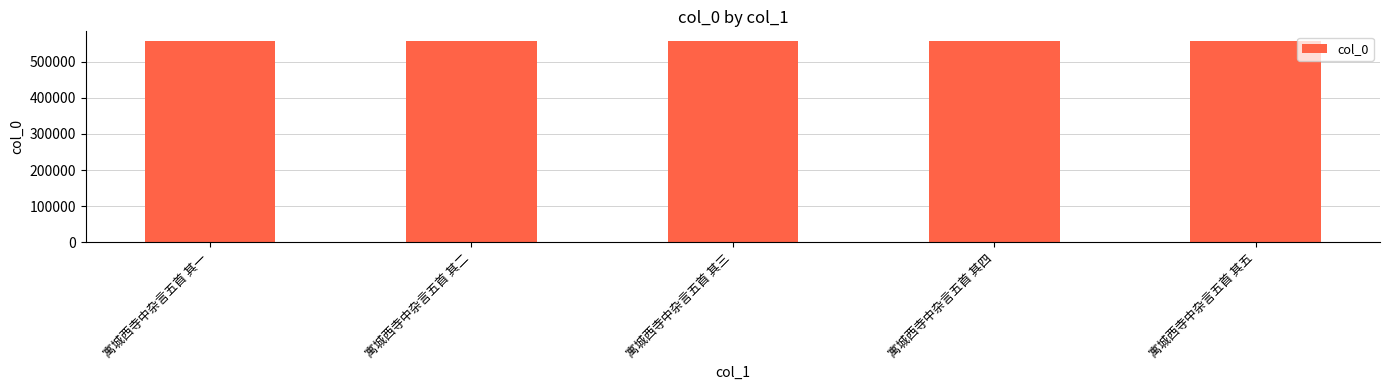

What is the change in value from 寓城西寺中杂言五首 其一 to 寓城西寺中杂言五首 其二?

+1